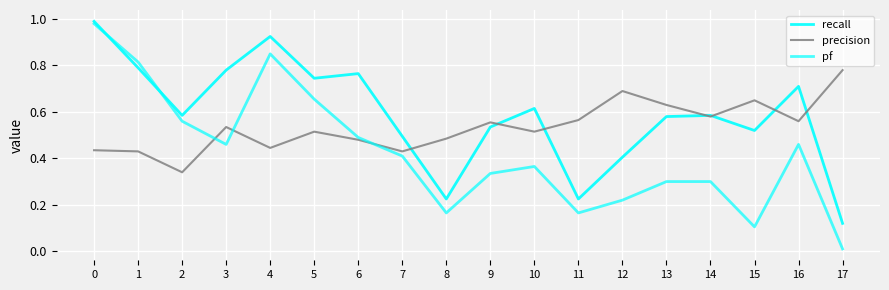

How many lines are shown in the chart?

3